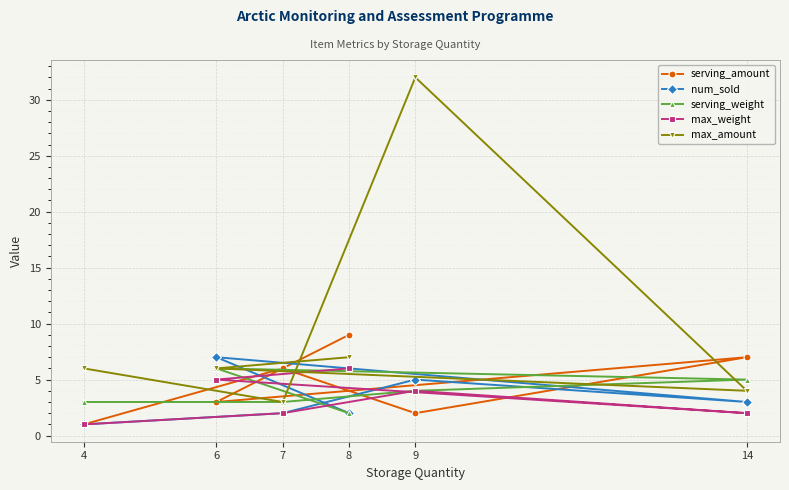

How many interior local valleys does the serving_amount series have?

2